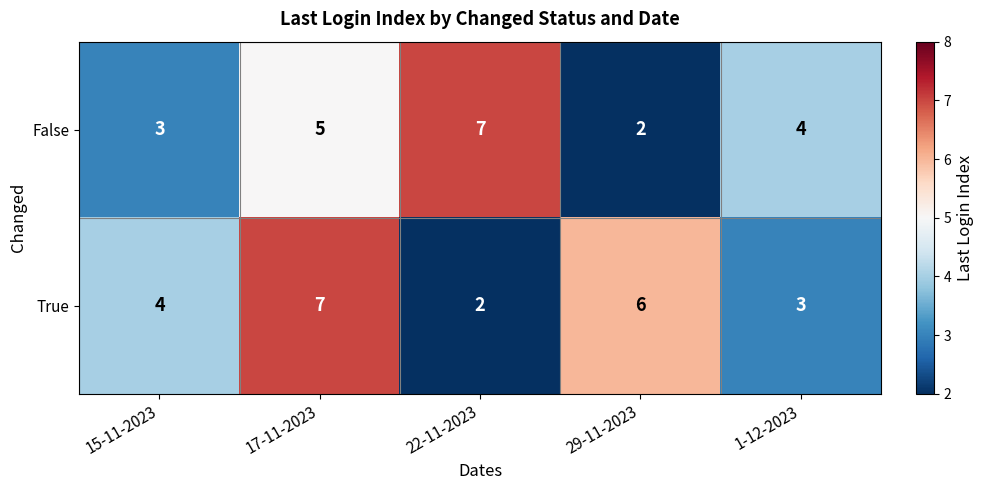

What is the maximum value shown in the chart?

7